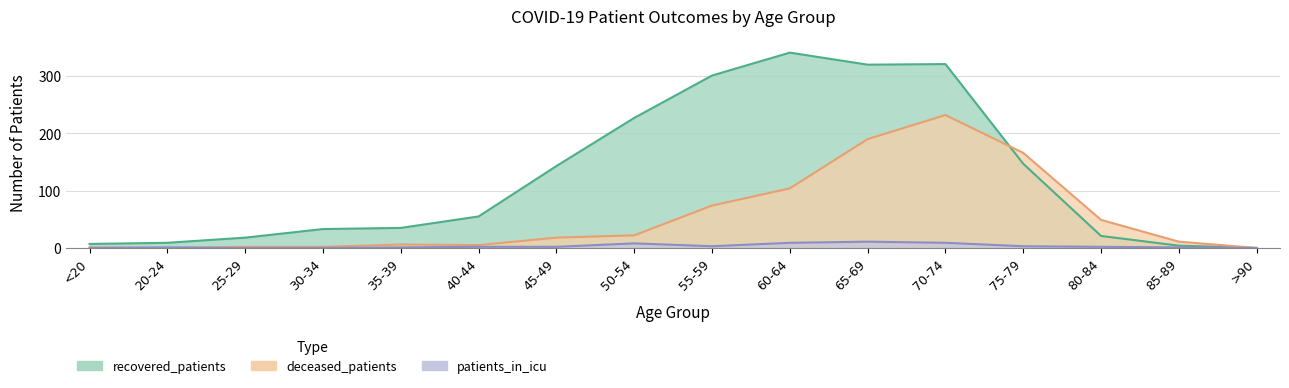

Which series has the widest spread of values?

recovered_patients